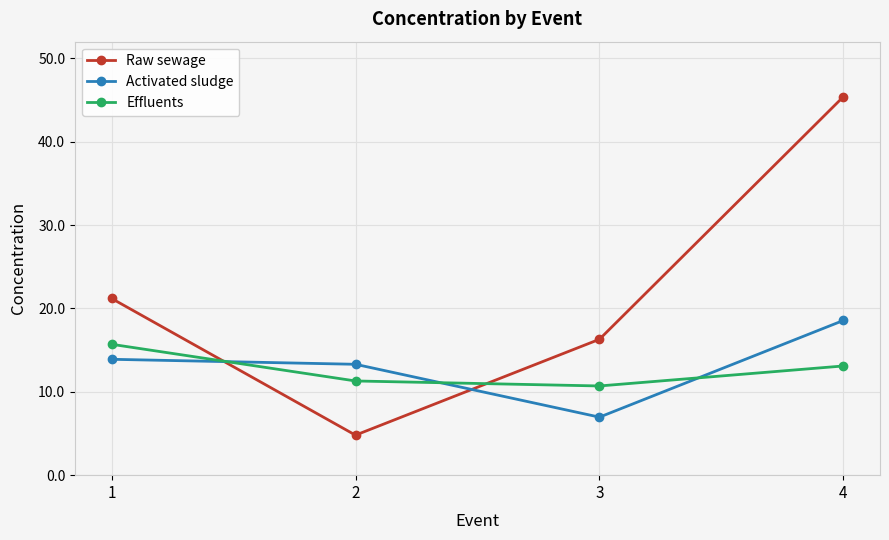

What is the minimum value shown in the chart?

4.8